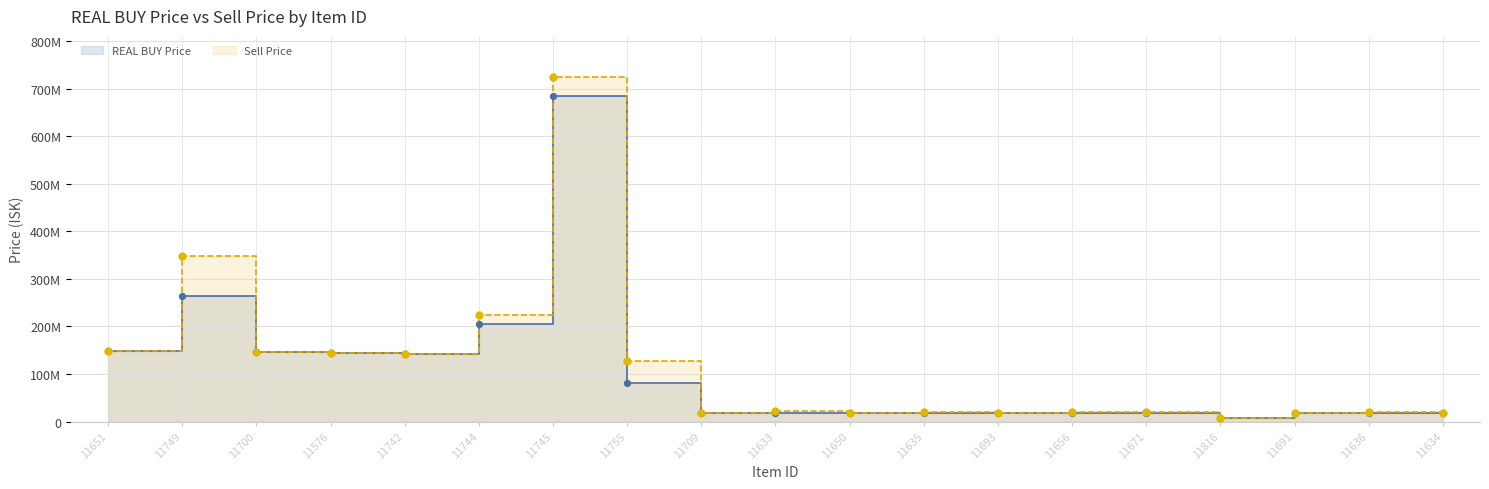

Which series has the largest total across all categories?

Sell Price